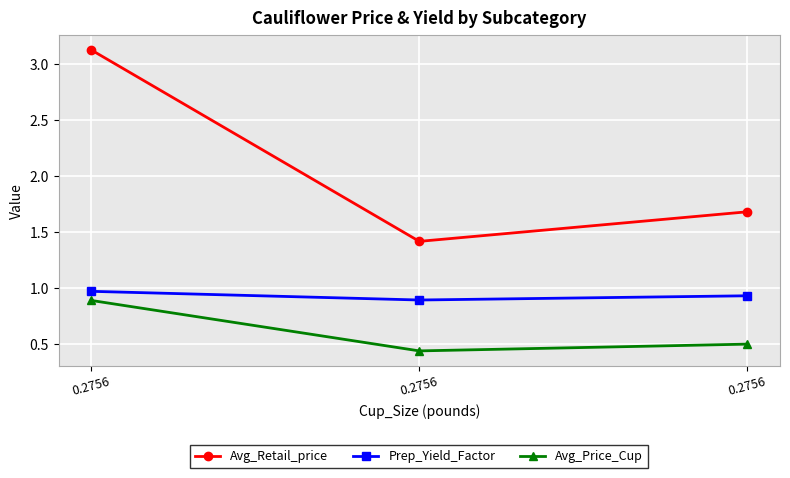

What is the difference between the maximum and minimum values in the Avg_Price_Cup series?

0.5